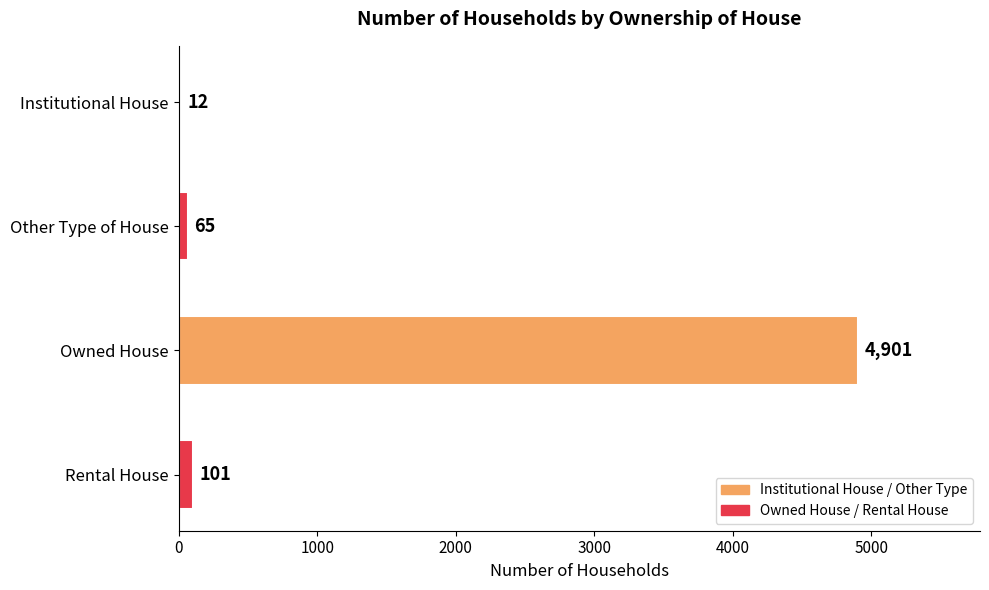

Are the bars horizontal?

Yes